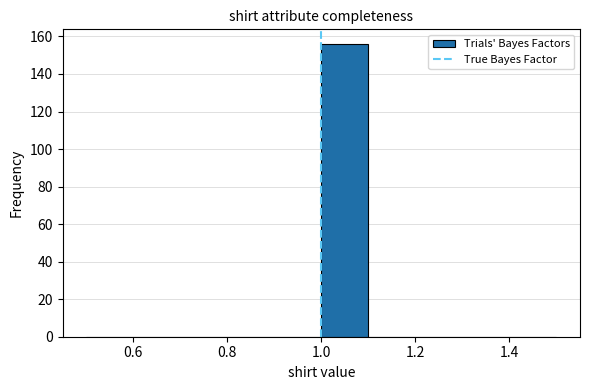

Which range on the x-axis has the tallest bar?

1.0 to 1.1